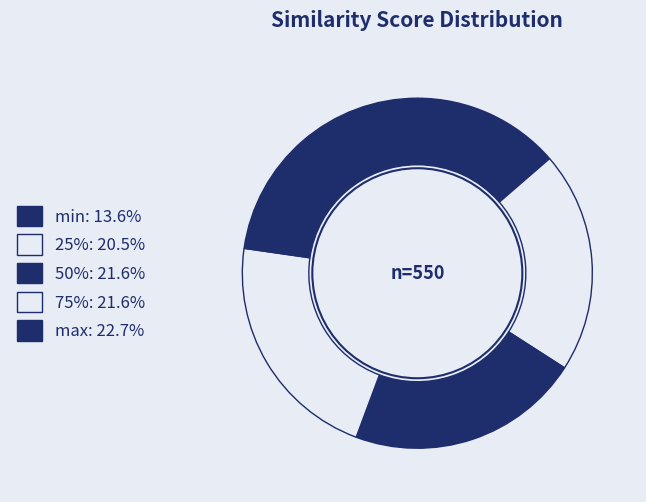

Is there any slice that represents more than half of the pie?

No